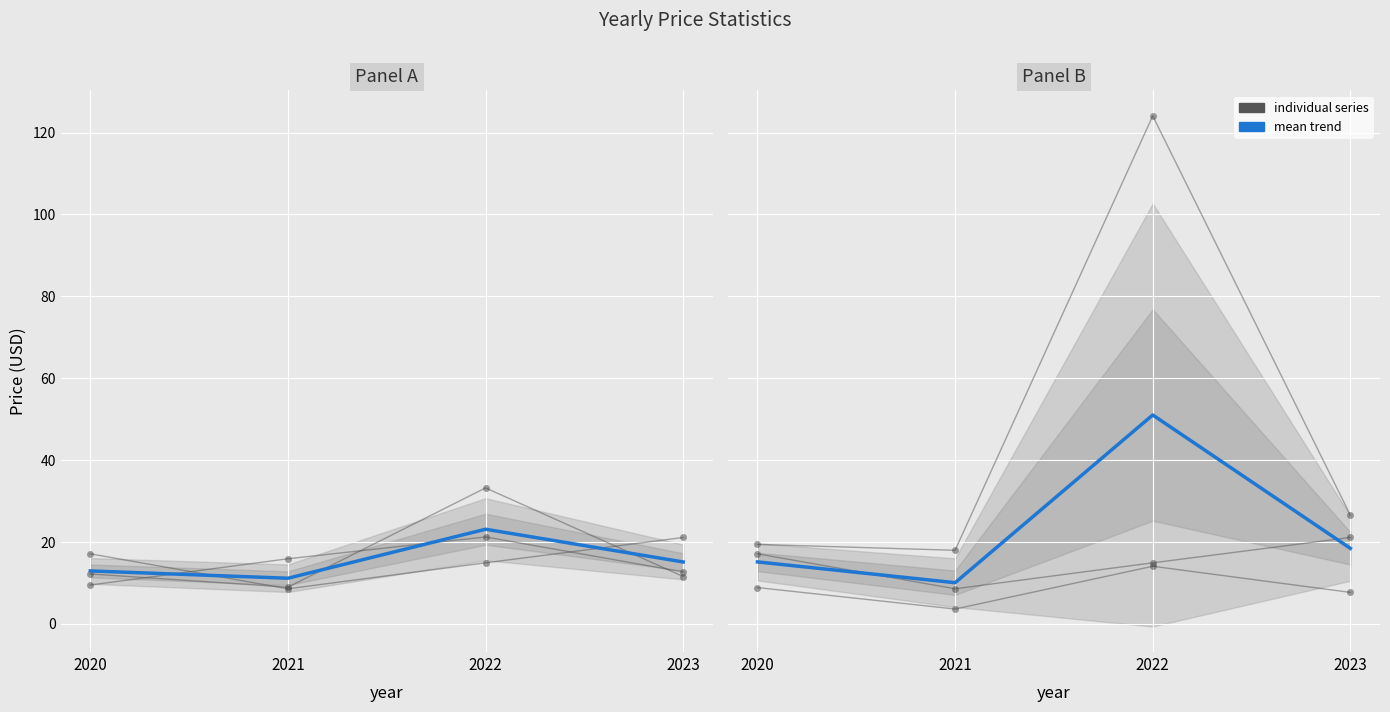

What is the difference between the maximum and minimum values in the year_close series?

12.5